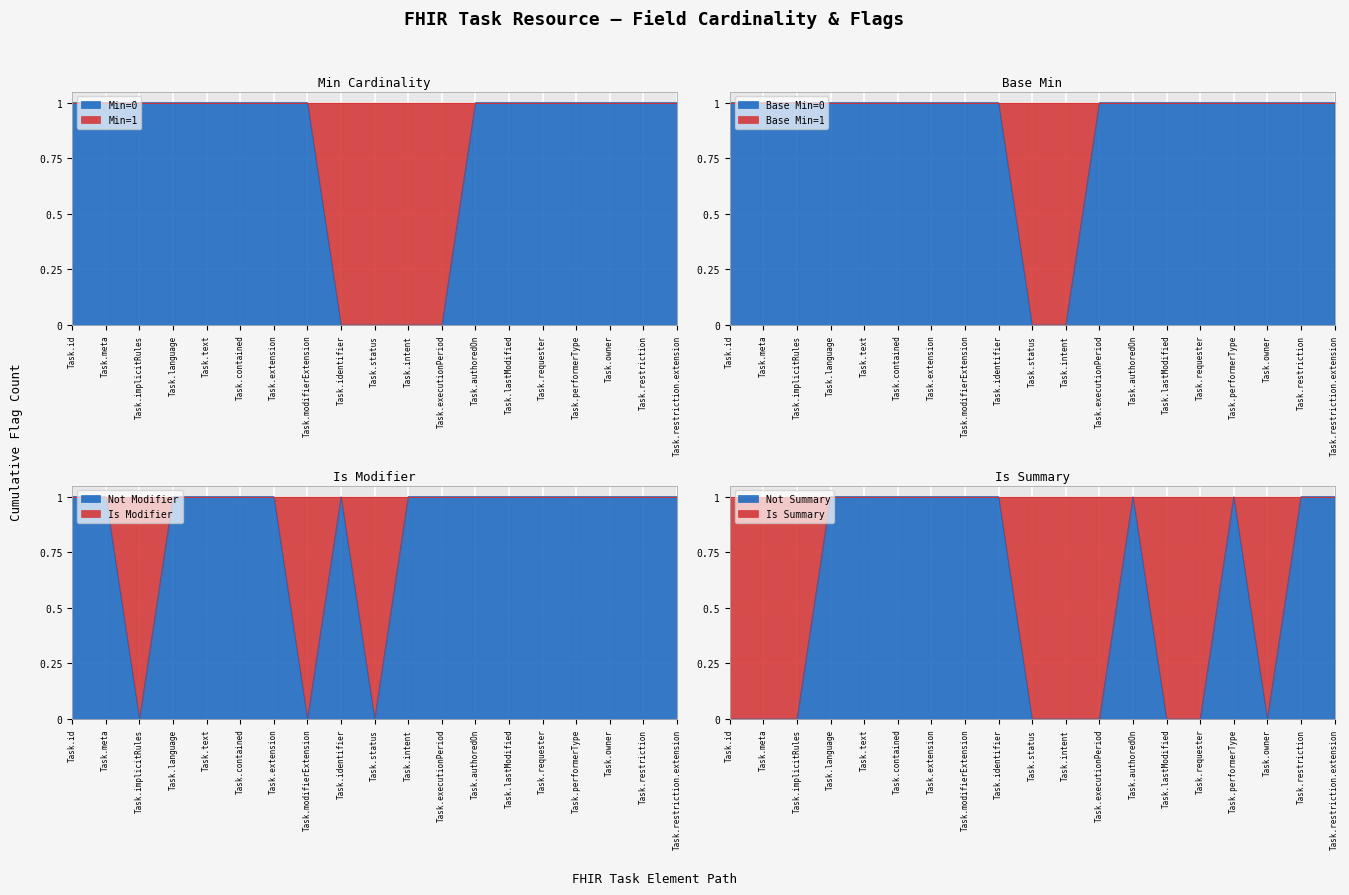

True or false: Task Elements and Task (Resource) cross at least once.

False